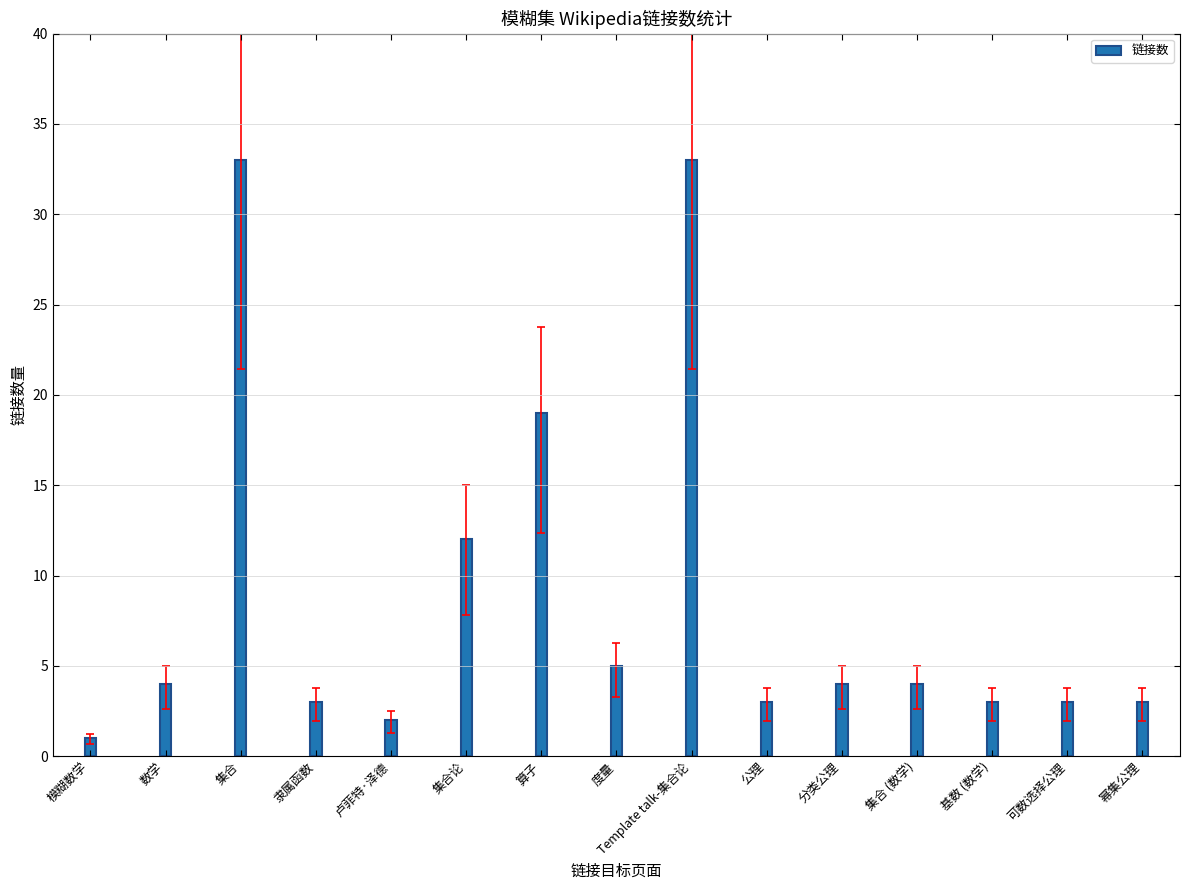

What is the minimum value shown in the chart?

1